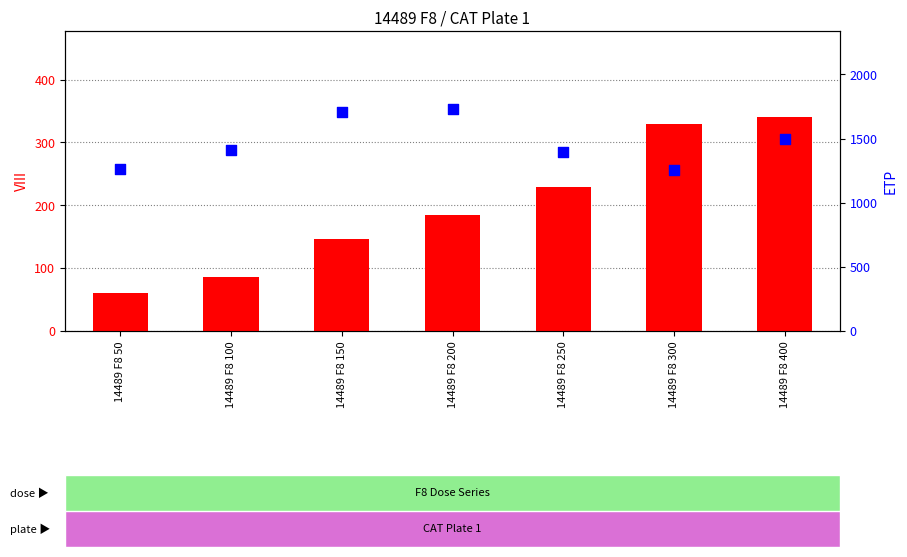

Which series contains the highest Y value?

ETP